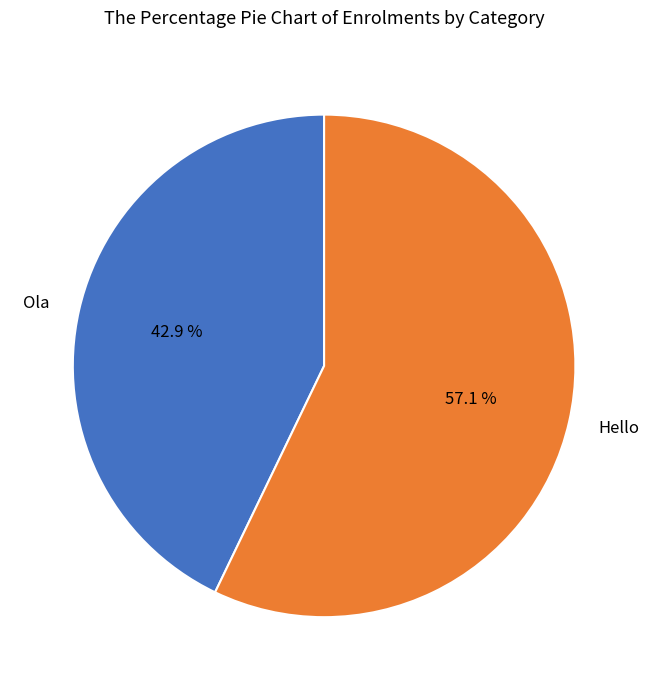

Which has a higher value, Ola or Hello?

Hello